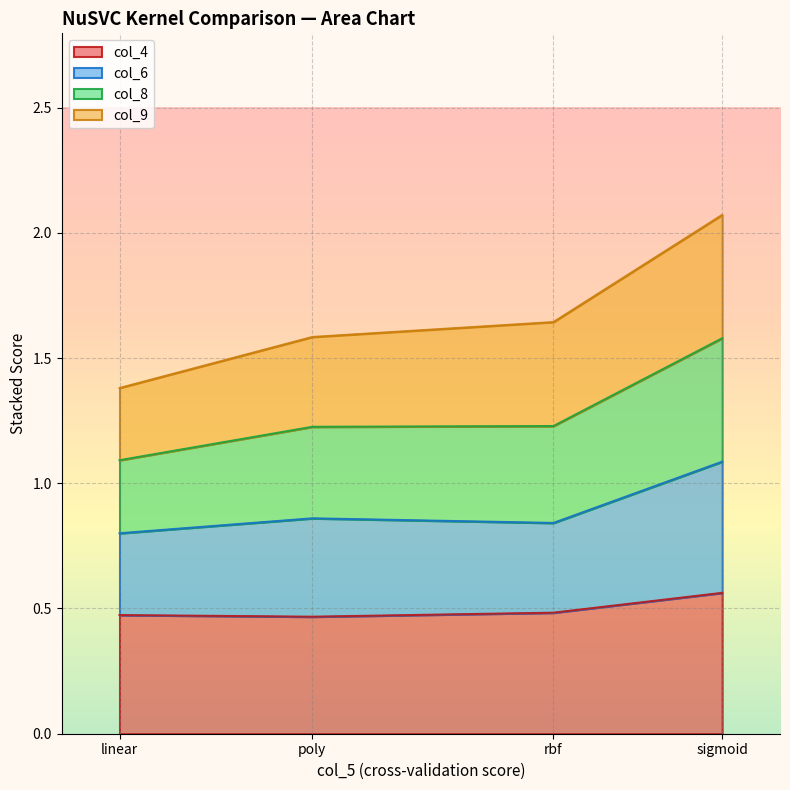

Which series changed the most between linear and poly?

col_8